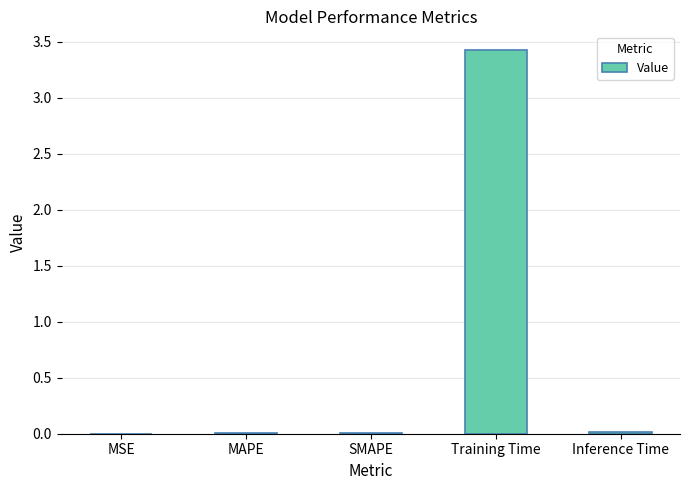

Count the number of data series in this chart.

1